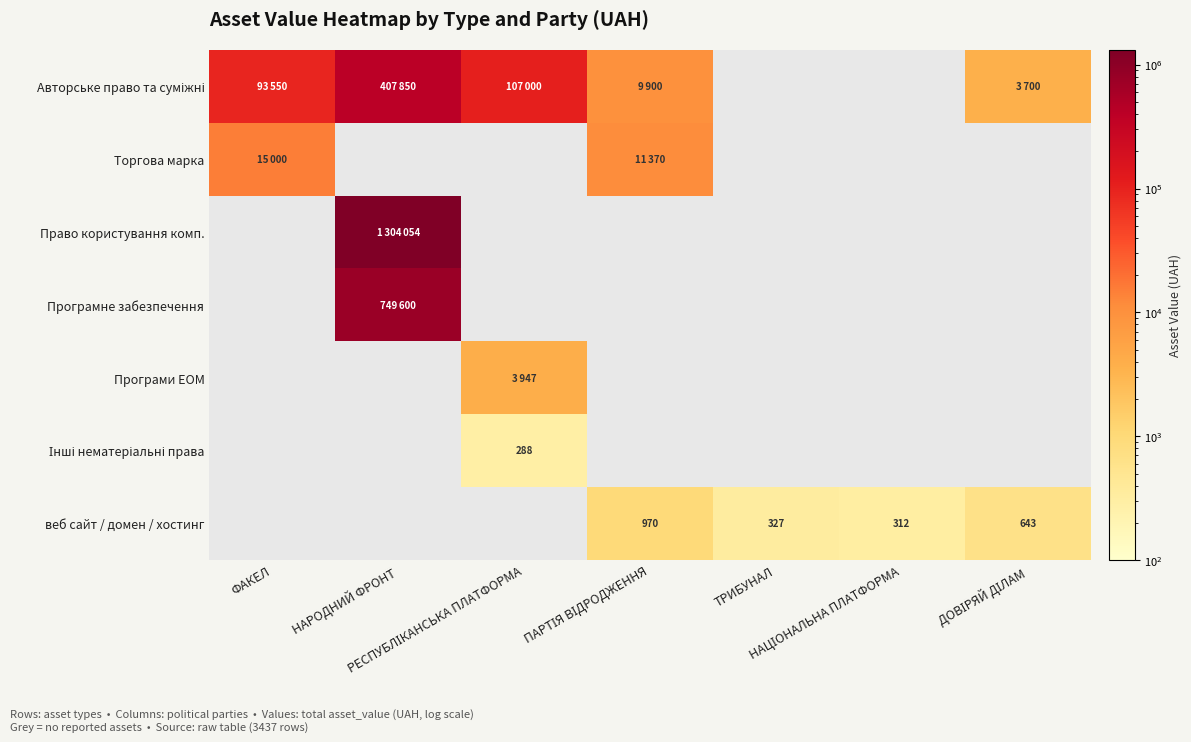

How many distinct data groups are displayed?

7